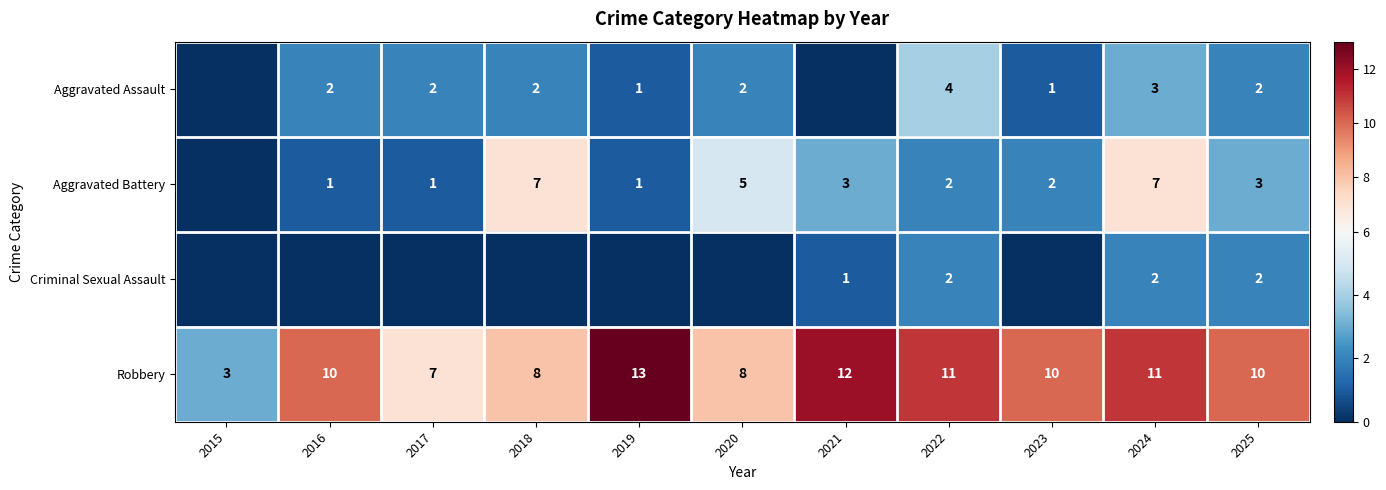

What is the total value across all series at 2025?

17